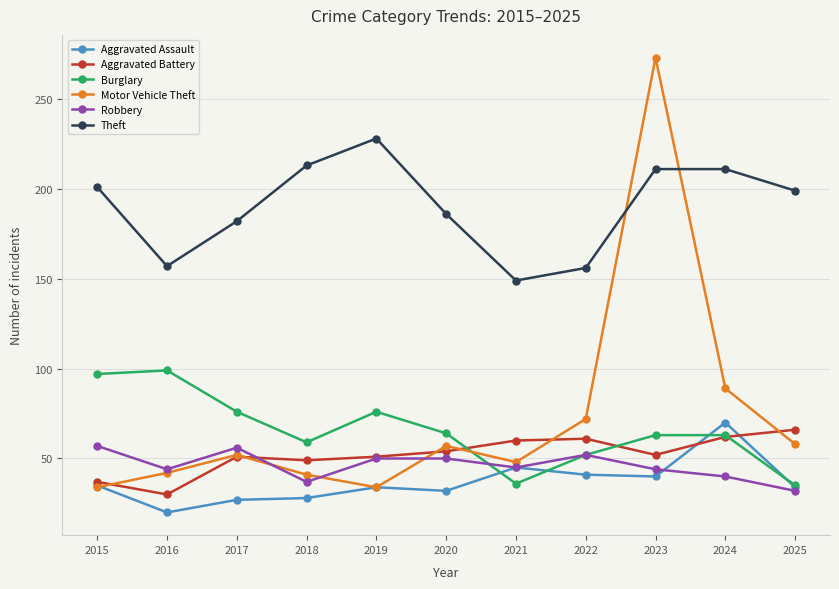

The value of Aggravated Battery at 2015 is 37. True or false?

True